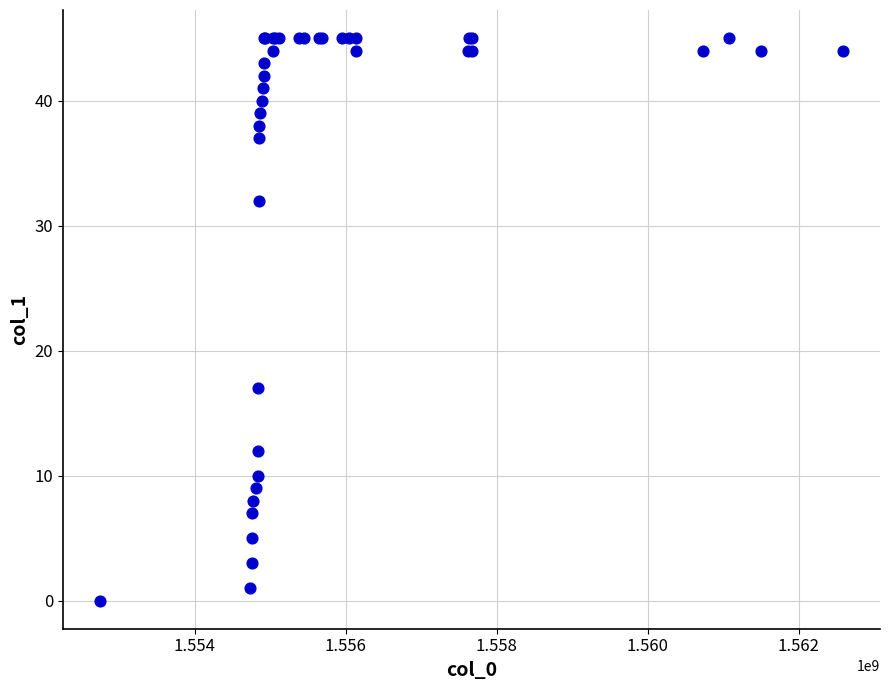

What Y value in the scatter plot is closest to 22?

17